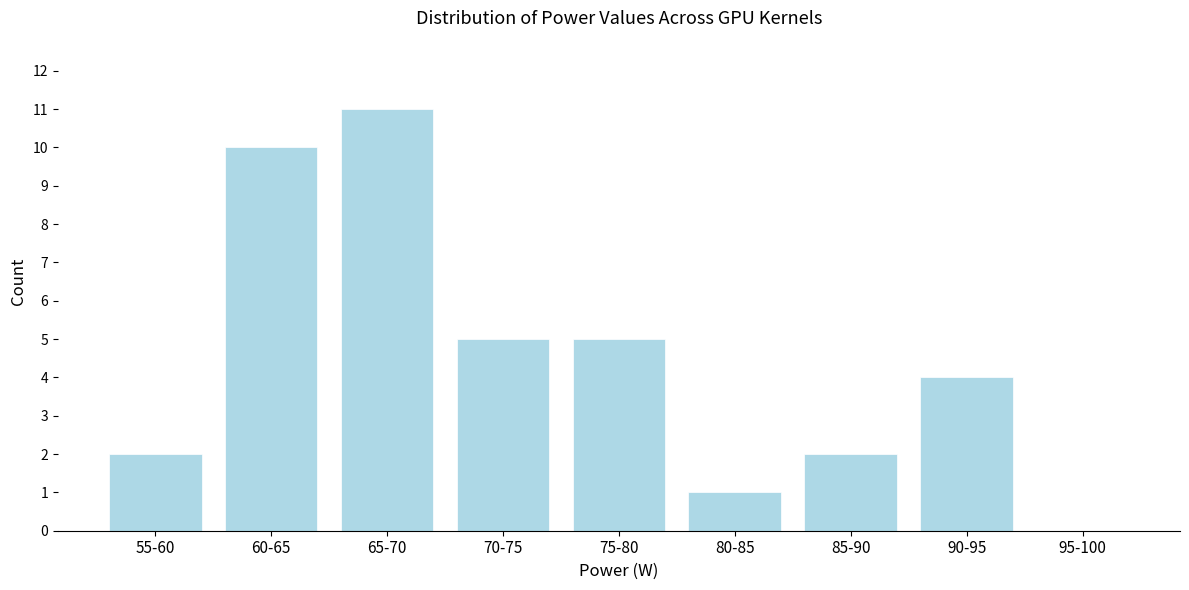

Reading left to right, extract all data points from this chart.

55-60=2	60-65=10	65-70=11	70-75=5	75-80=5	80-85=1	85-90=2	90-95=4	95-100=0